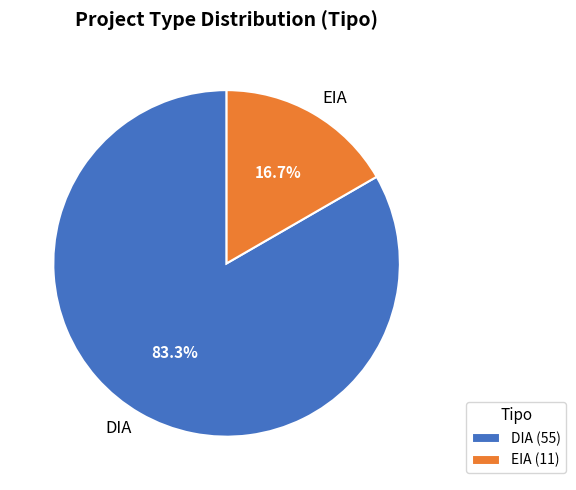

Rank the categories by value from lowest to highest.

EIA, DIA